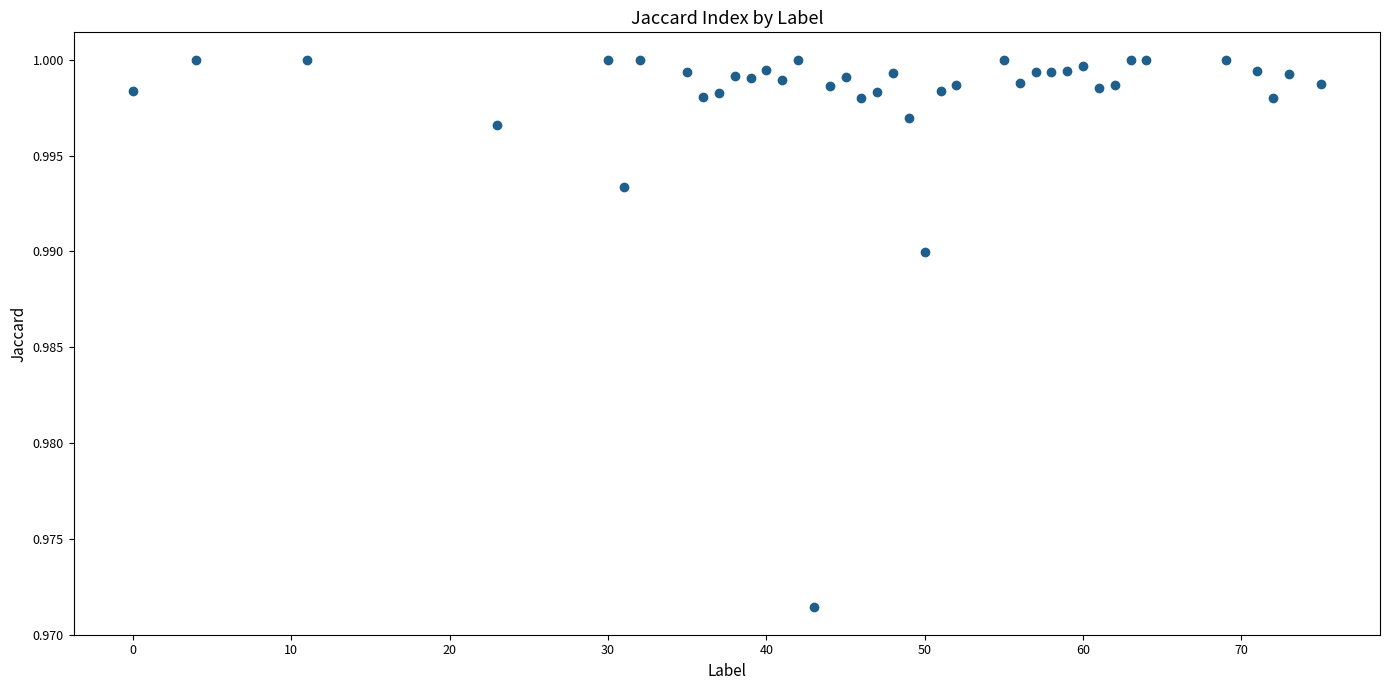

What is the range of X values (max minus min)?

75.0